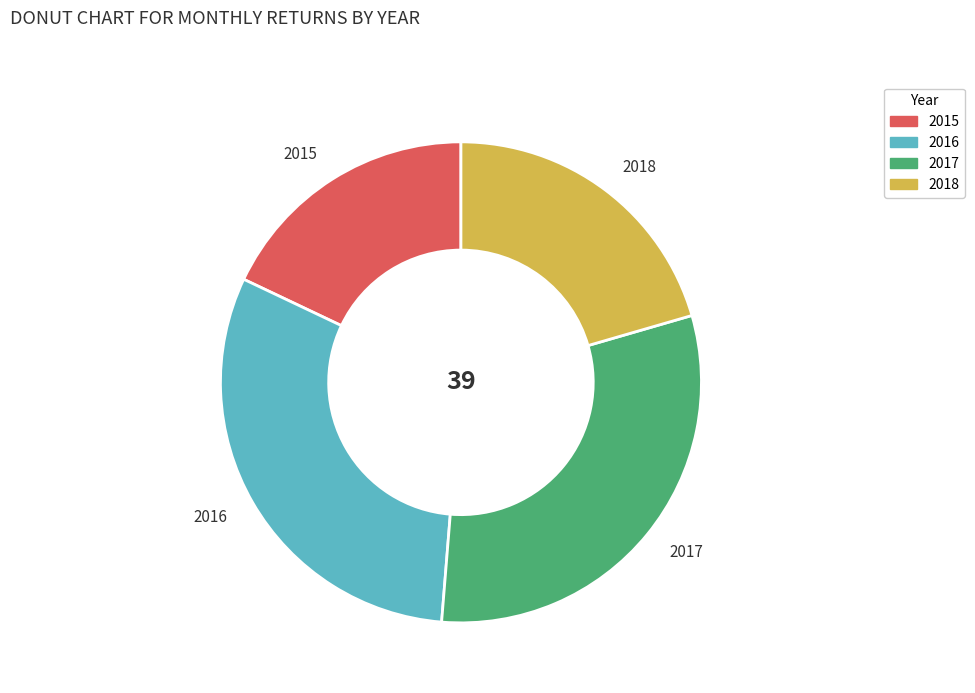

Does any single category account for the majority?

No